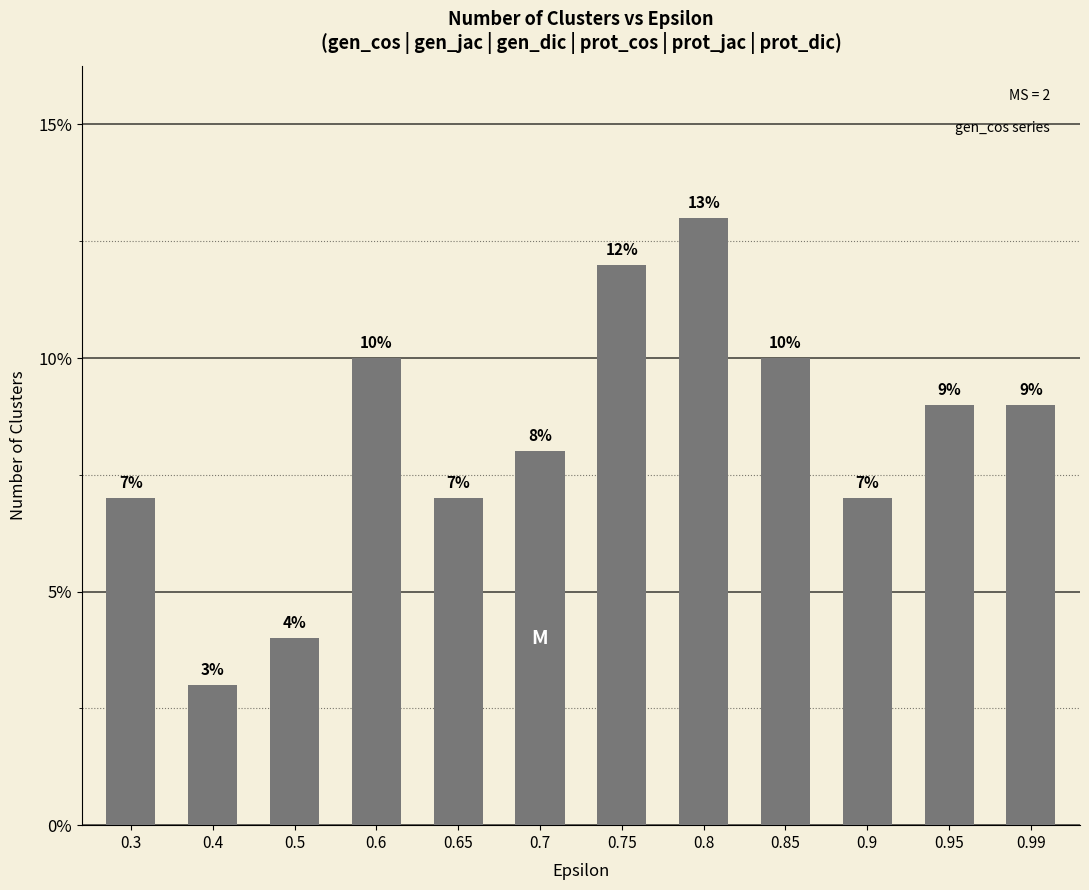

The value at 0.95 is 9. True or false?

True